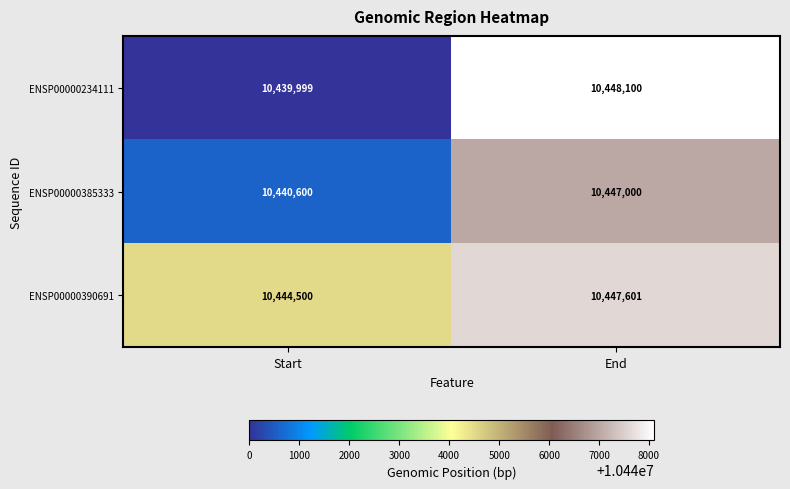

At which category does the chart reach its peak across all series?

End